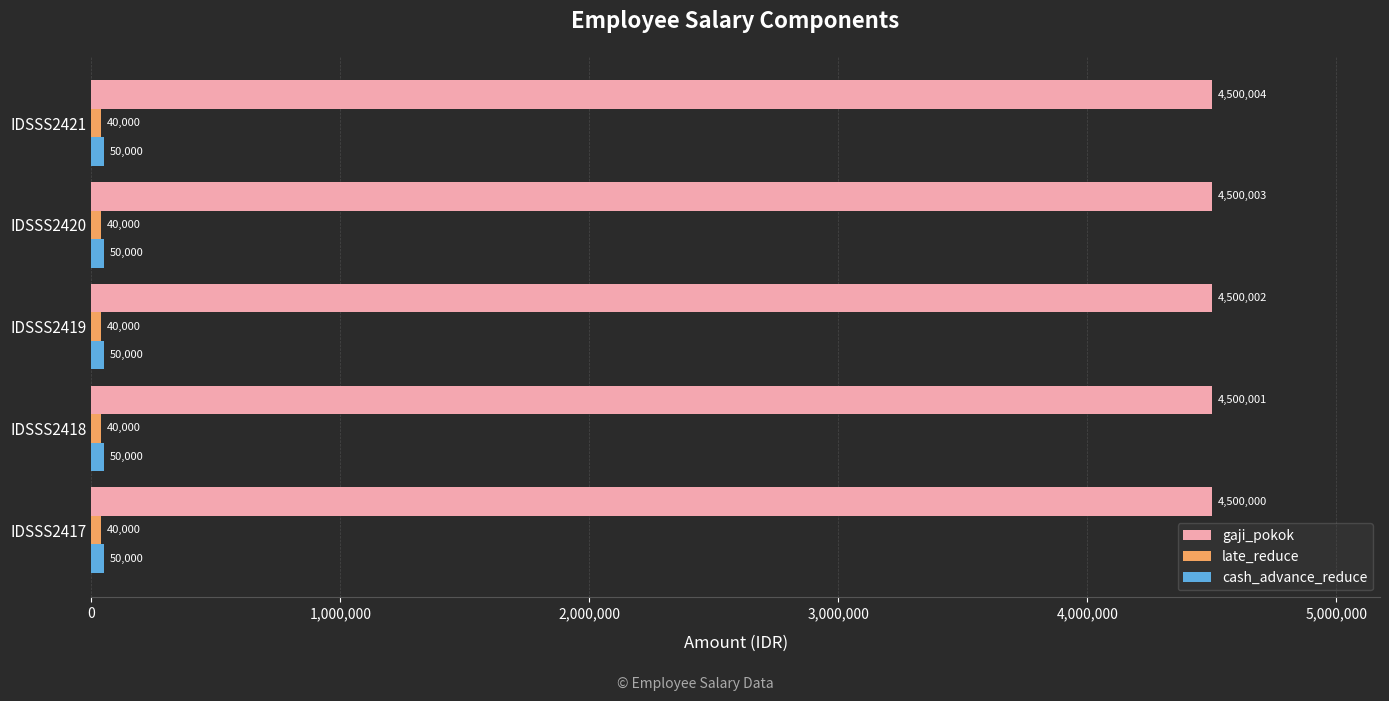

At which category is the sum across all series the highest?

IDSSS2421